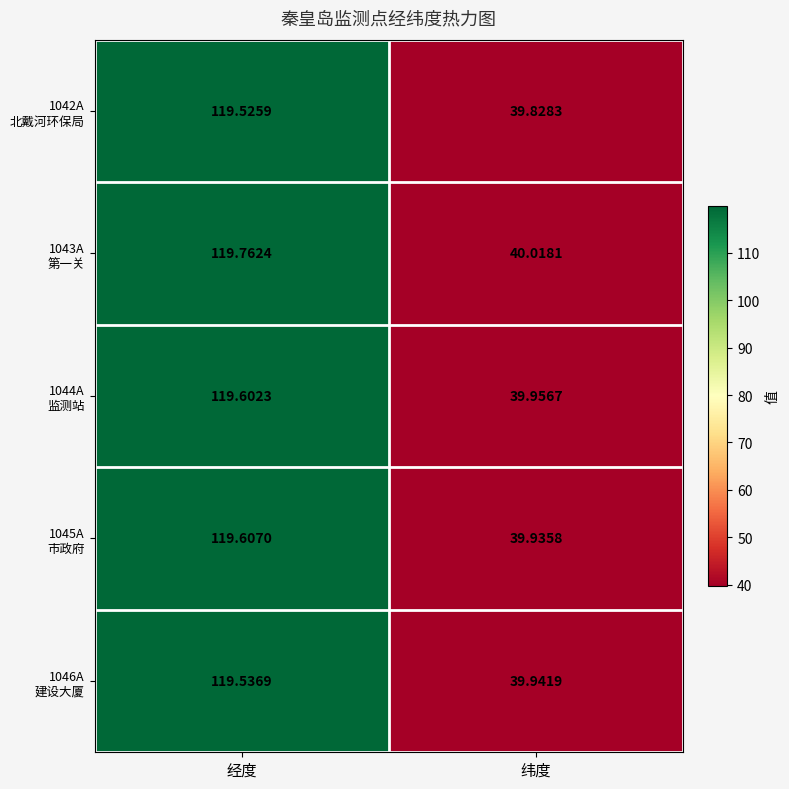

At which category is the sum across all series the highest?

经度